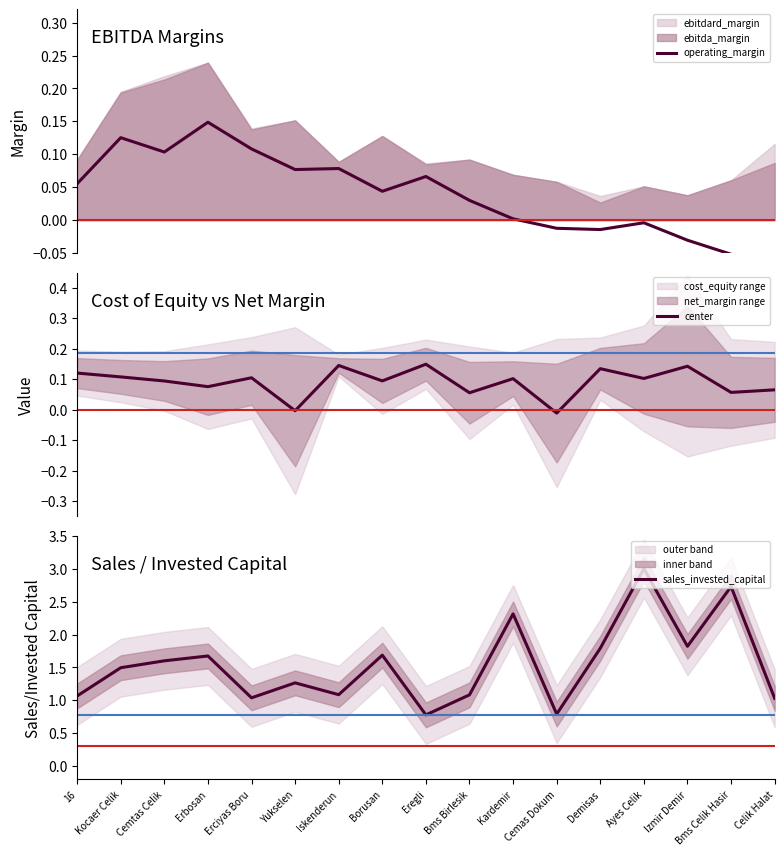

How many values in operating_margin are below zero?

6